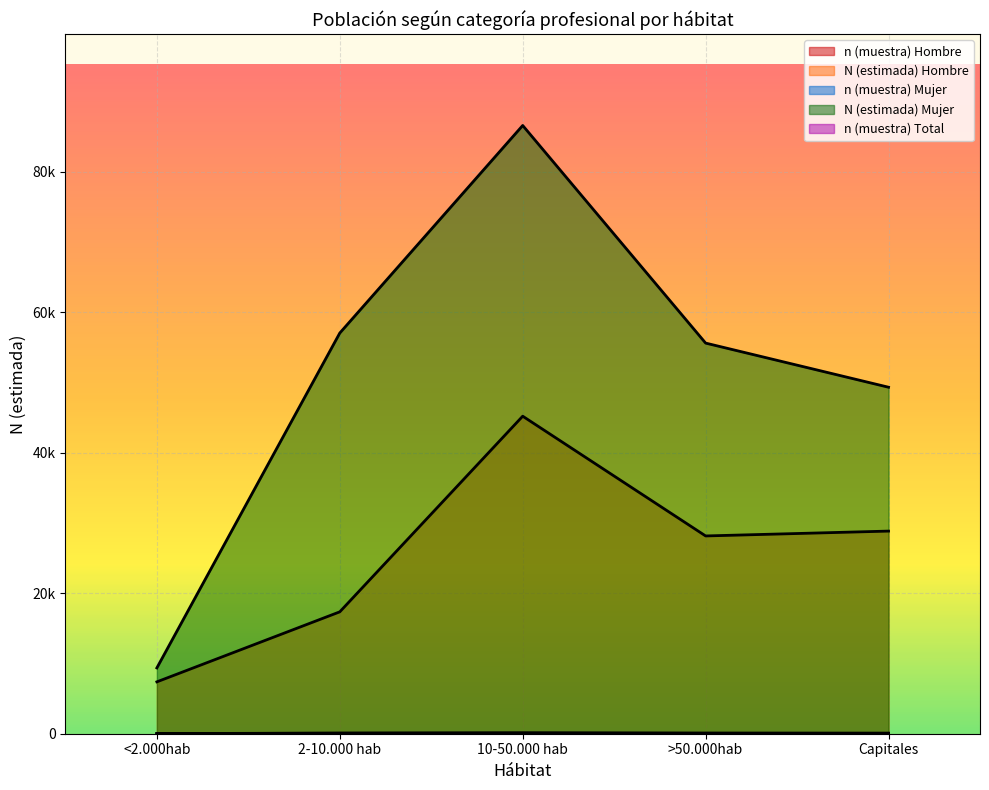

At which category is the sum across all series the highest?

10-50.000 hab